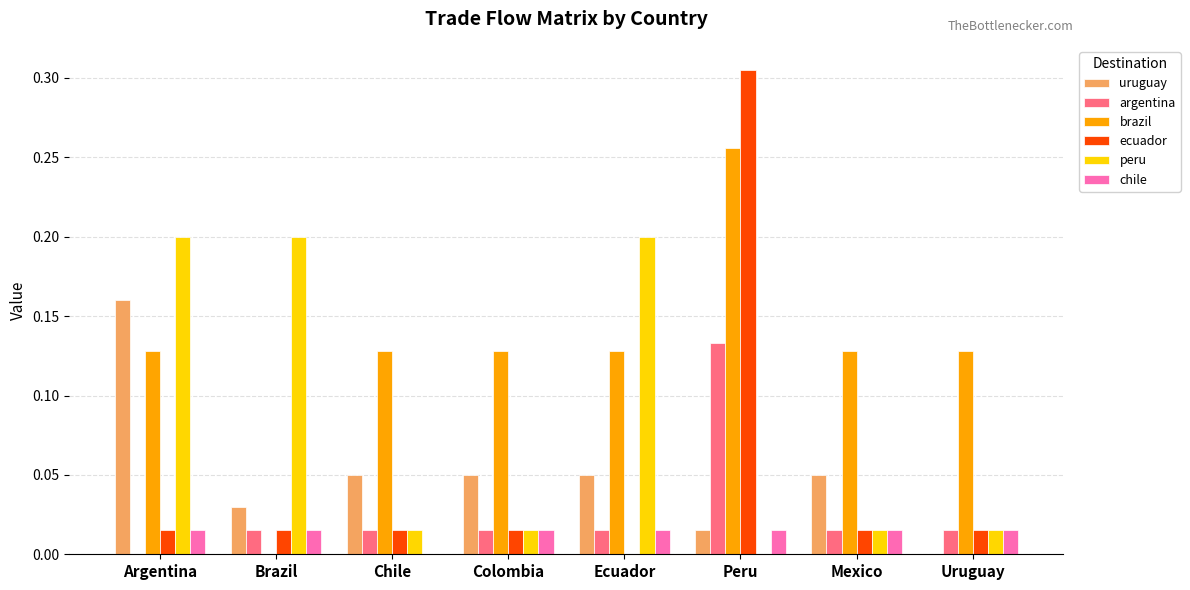

At which label does brazil reach its peak?

Peru